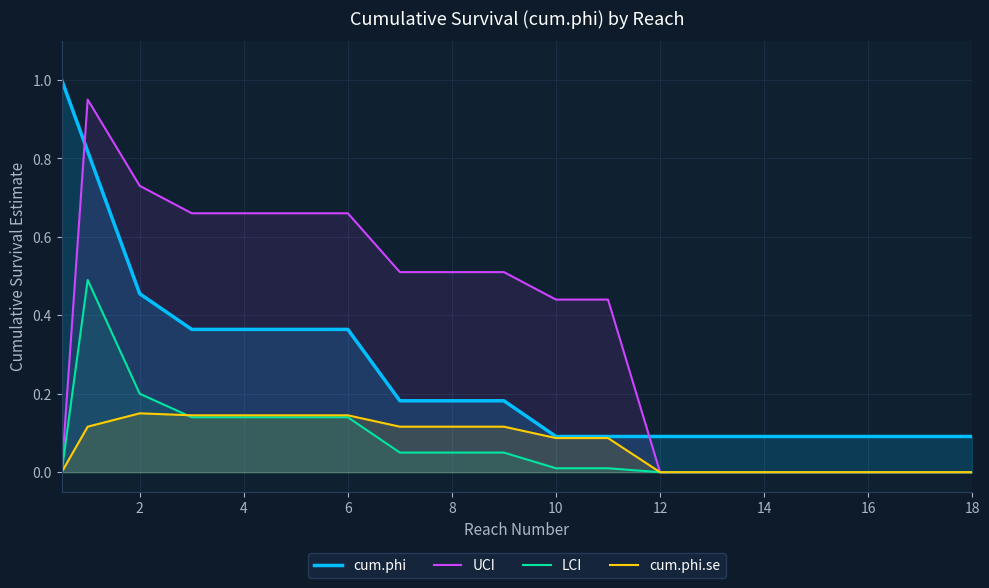

The cum.phi series shows 0.1 at 8. True or false?

False